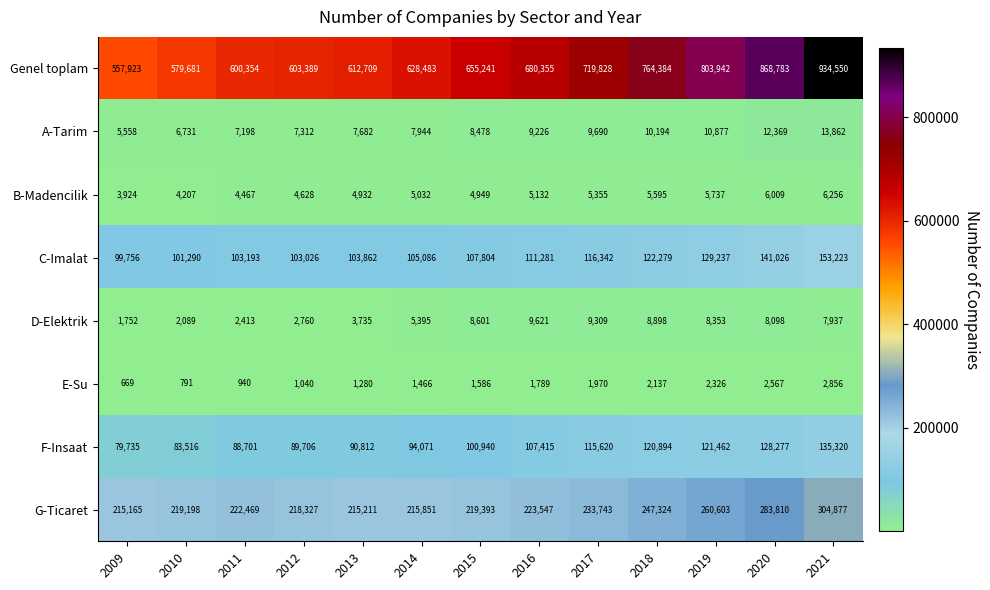

What value does the C-Imalat series have at 2013, to the nearest 50?

103850